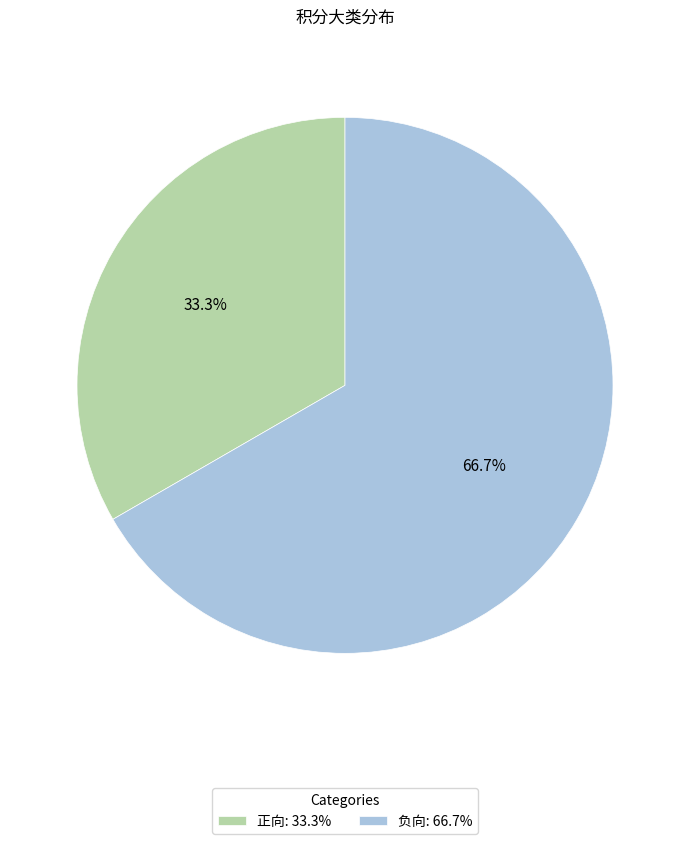

How much of the chart is everything except 正向?

66.7%